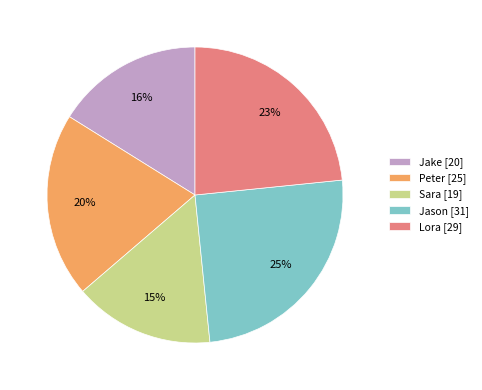

To the nearest percent, what is the average slice percentage?

20%